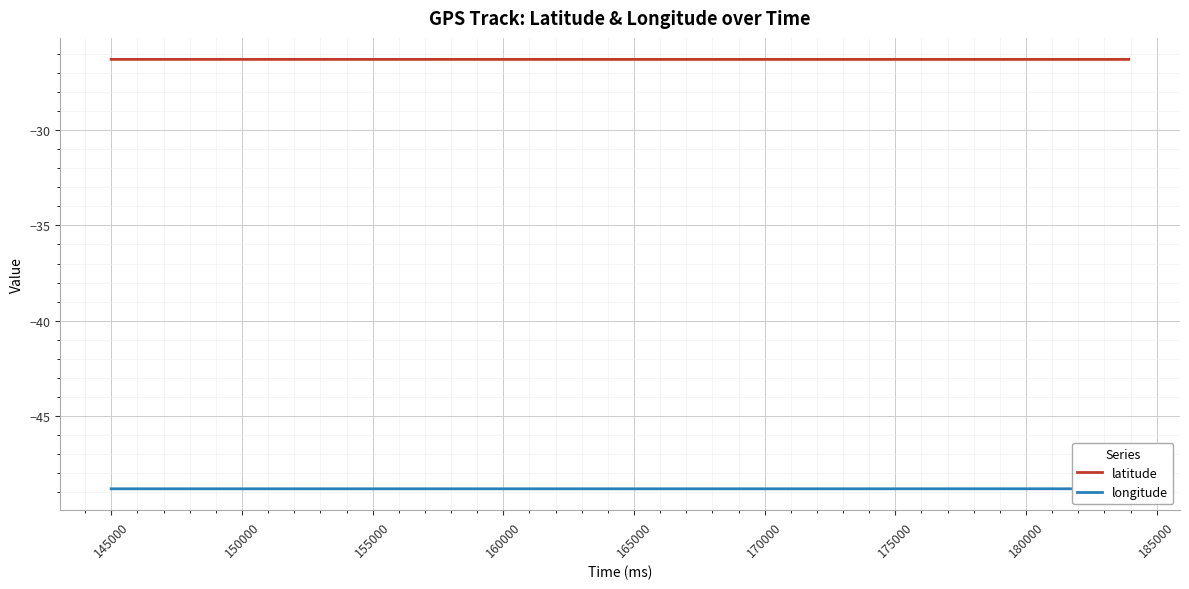

Rank the series by their average value, from highest to lowest.

latitude, longitude